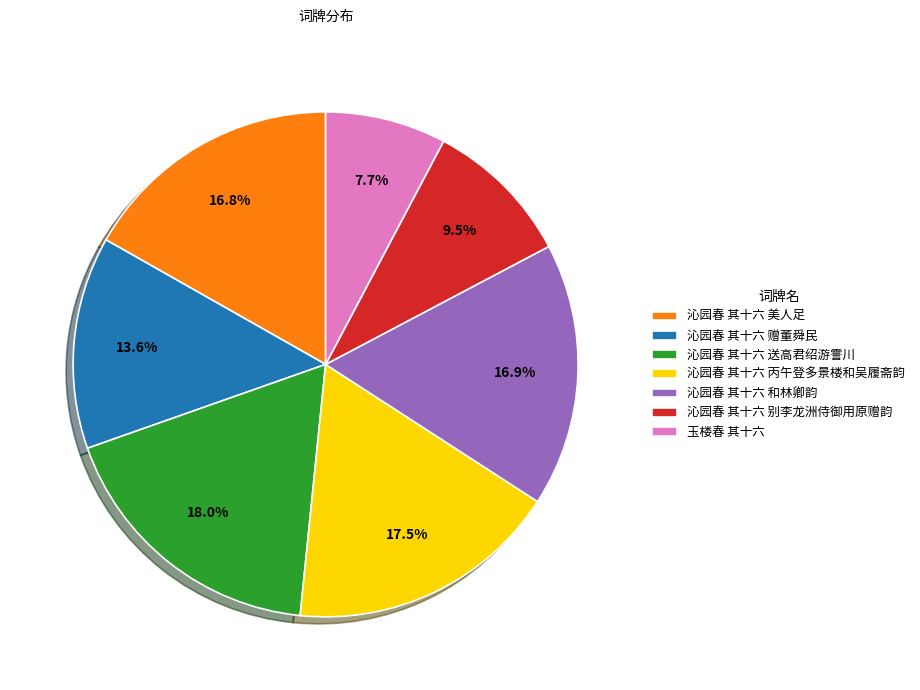

To the nearest percent, what is the difference between the 沁园春 其十六 赠董舜民 and 沁园春 其十六 和林卿韵 slice percentages?

3%